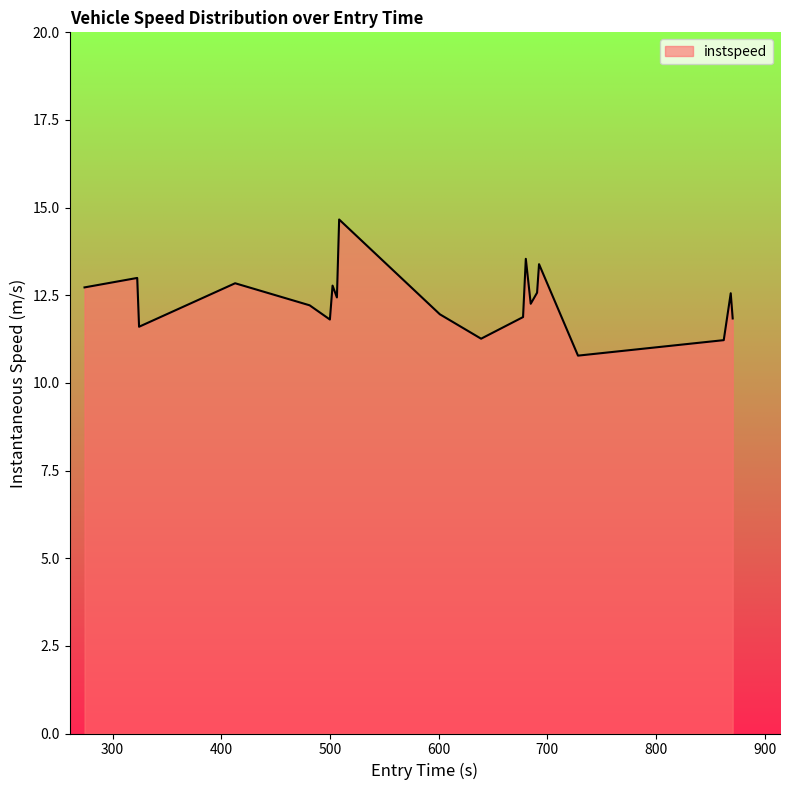

What is the minimum value shown in the chart?

10.8